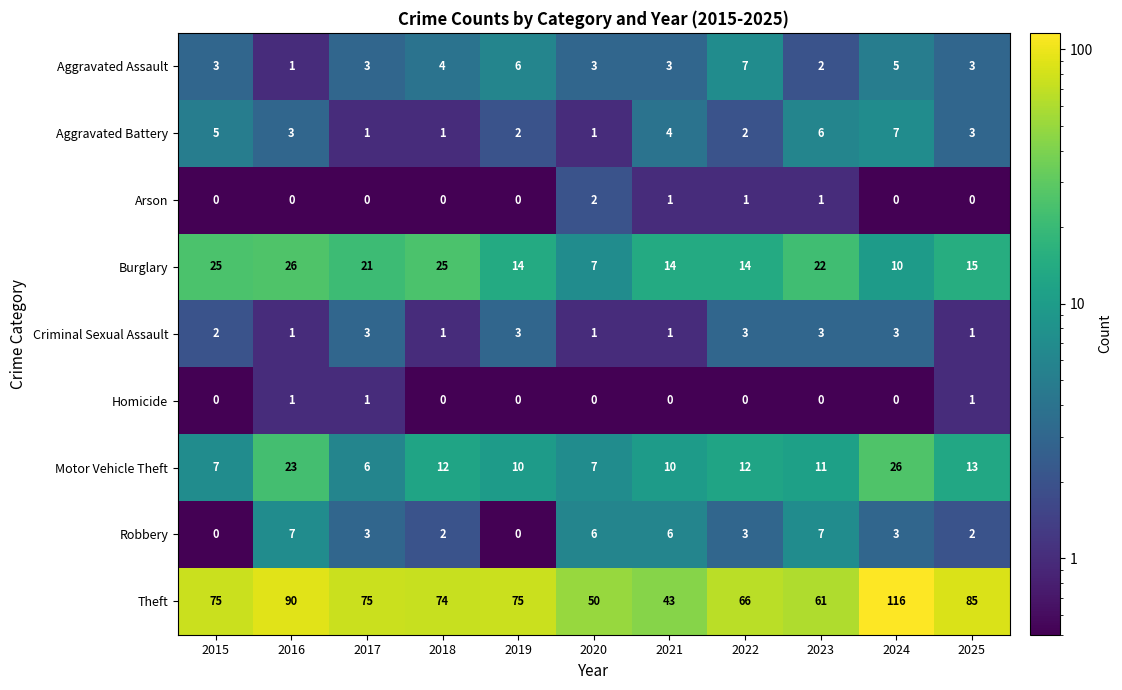

What is the spread (max minus min) of values at 2015?

75